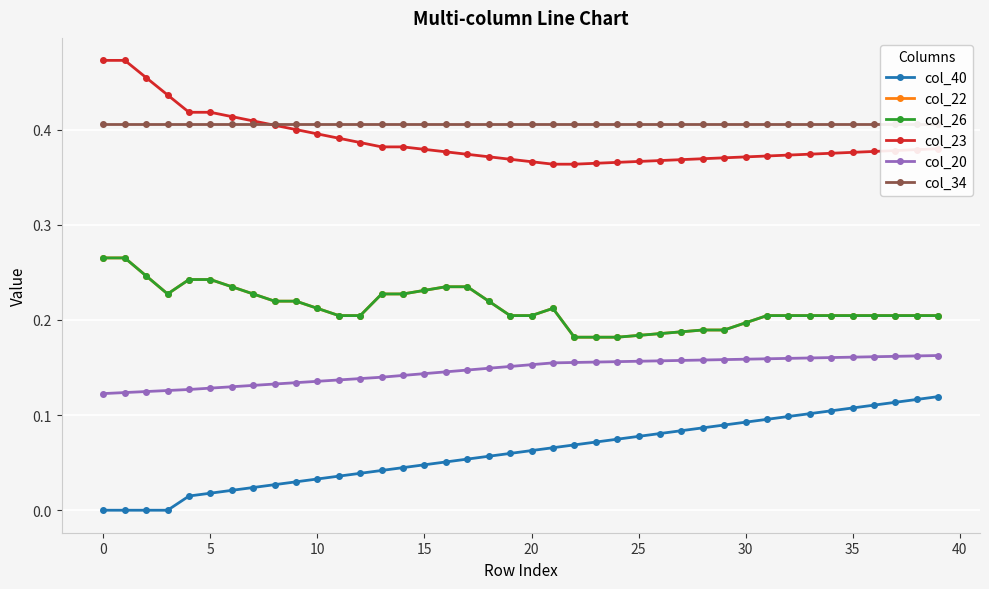

What value does the col_22 series have at 25?

0.2